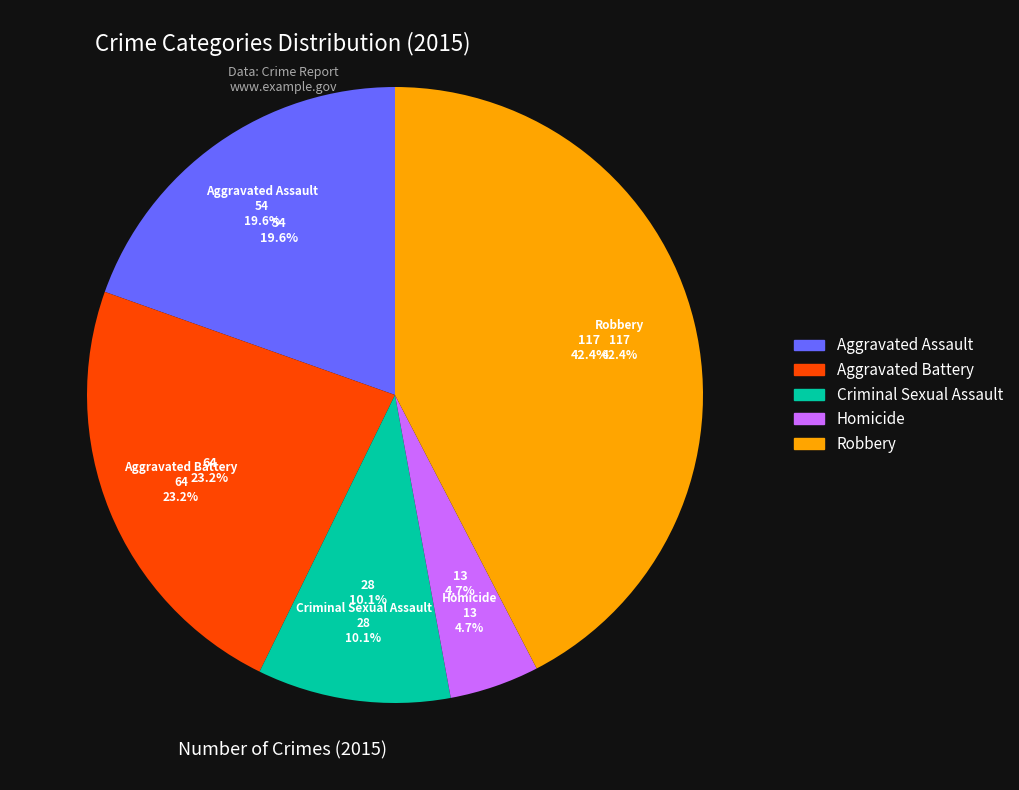

To the nearest percent, what is the average slice percentage?

20%